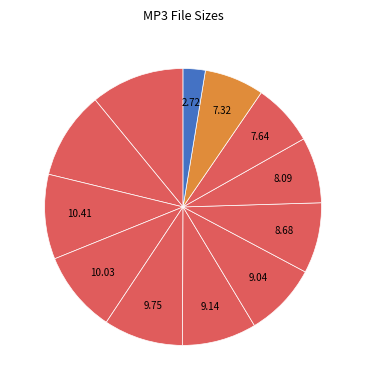

Which category has the biggest portion of the pie?

01 - What We Done.mp3